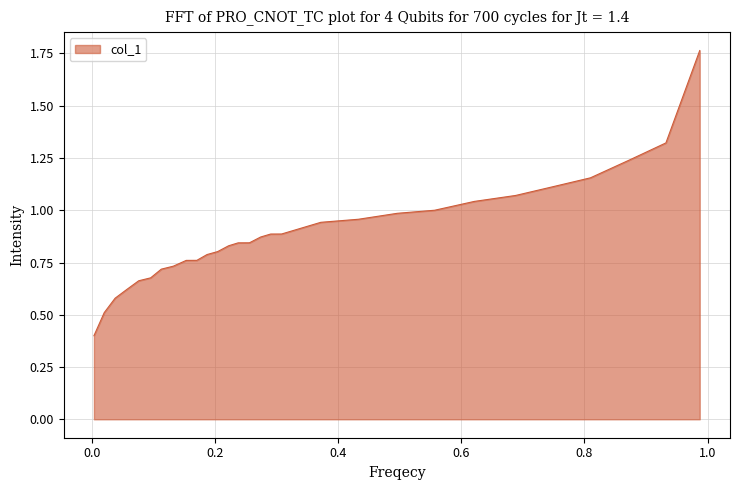

How many lines are shown in the chart?

1